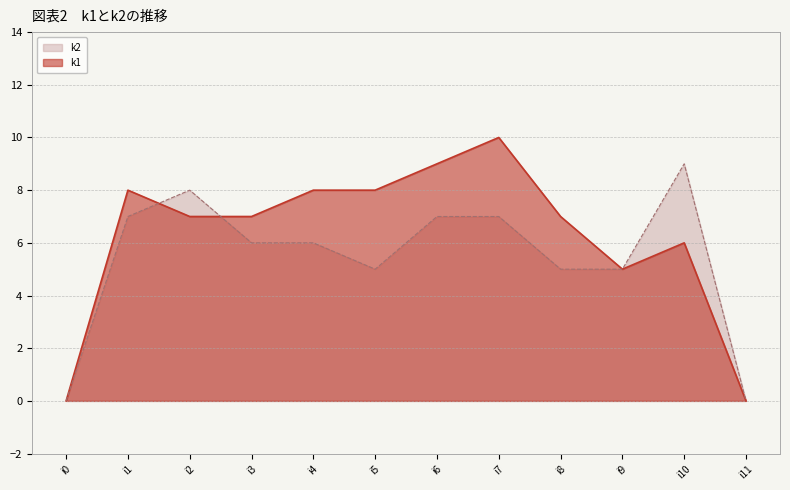

True or false: k2 has more than 1 points higher than both neighbors.

True